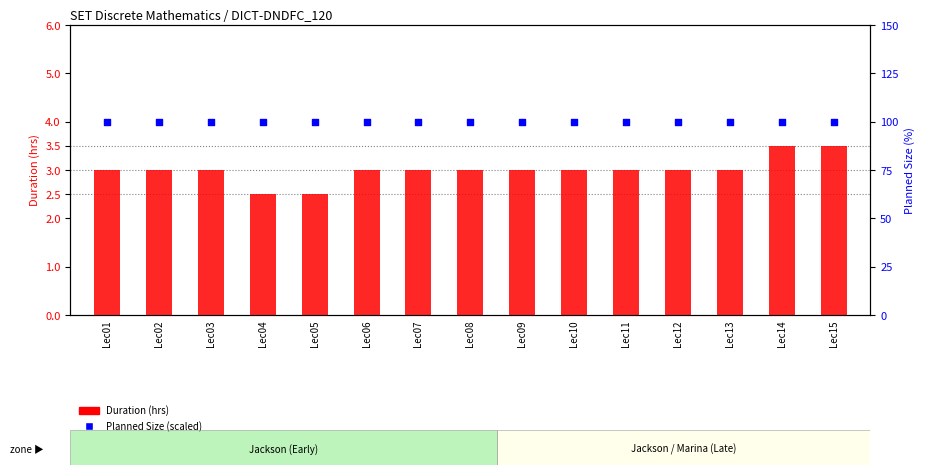

Which series reaches the maximum Y coordinate?

Planned Size